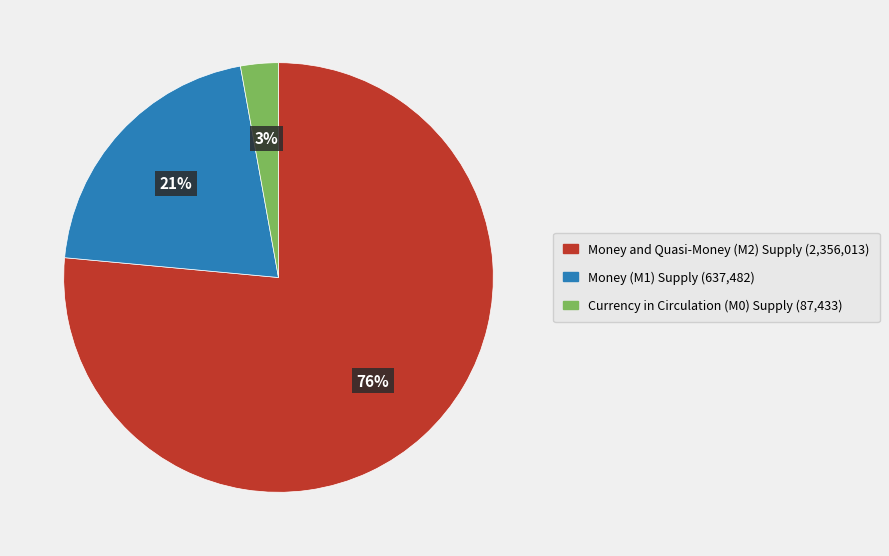

Which slice represents more than half of the pie?

Money and Quasi-Money (M2) Supply